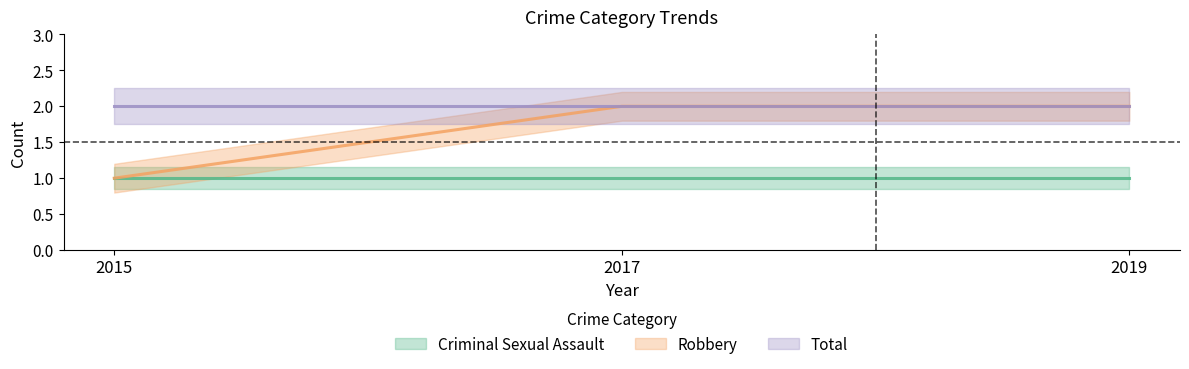

What is the value of the Criminal Sexual Assault point at the 1st from the left?

1